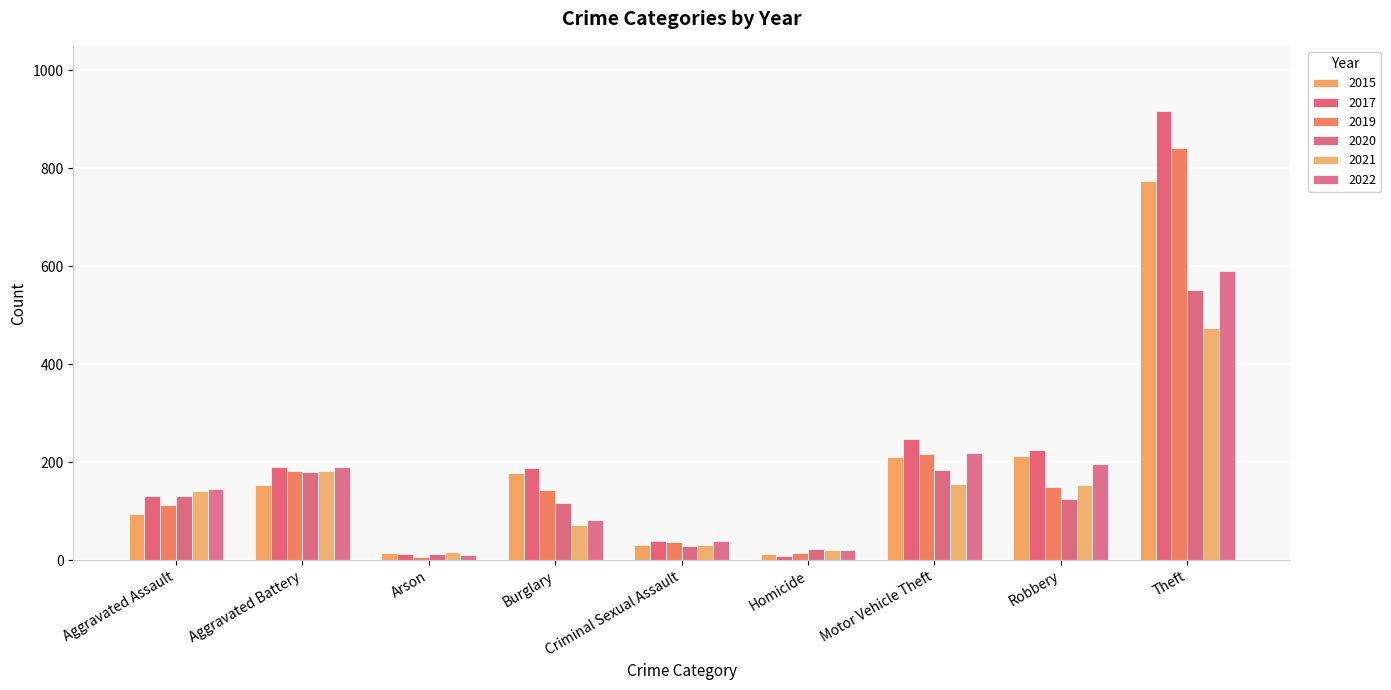

Which category has the highest value in the 2019 series?

Theft